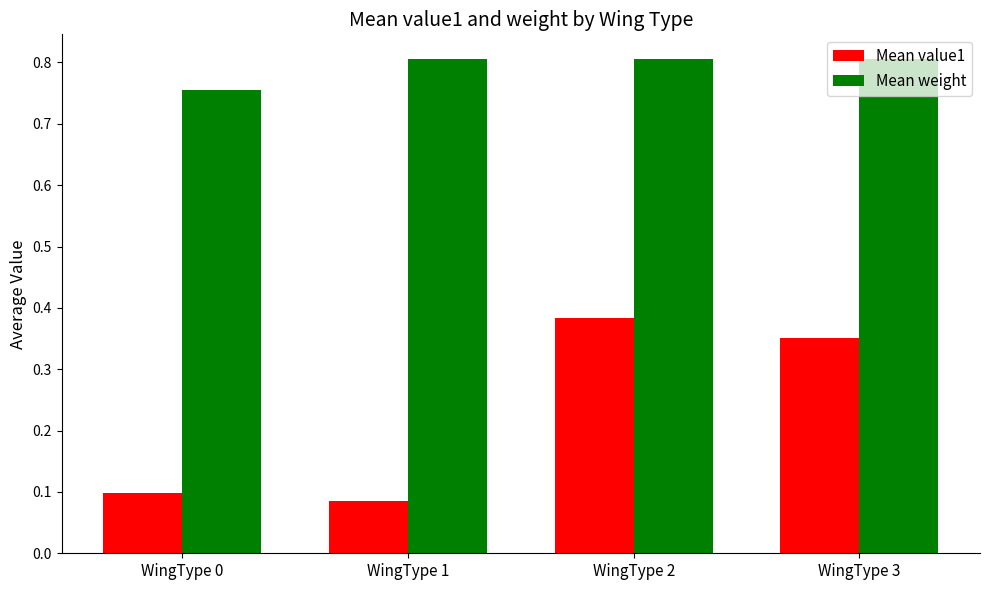

Is it true that Mean weight equals 0.4 at WingType 0?

False